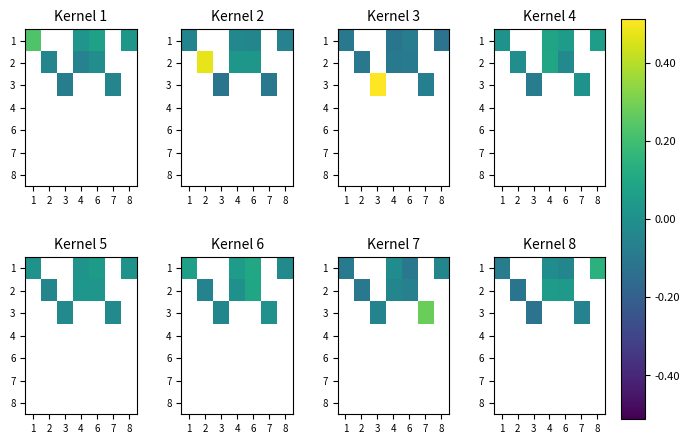

What is the minimum value shown in the chart?

-0.1